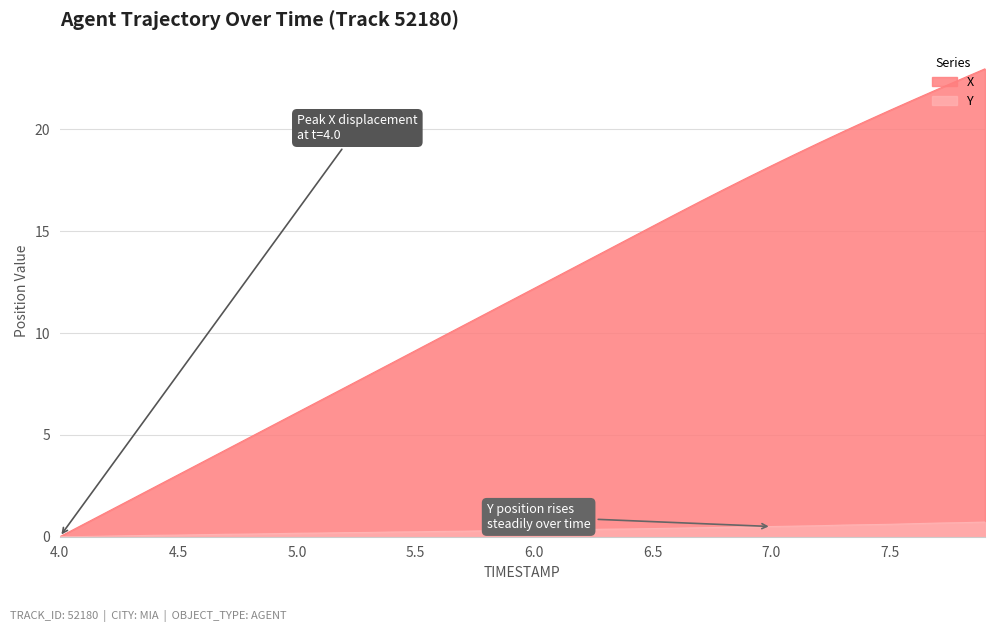

What is the label of the 5th point from the right?

7.5